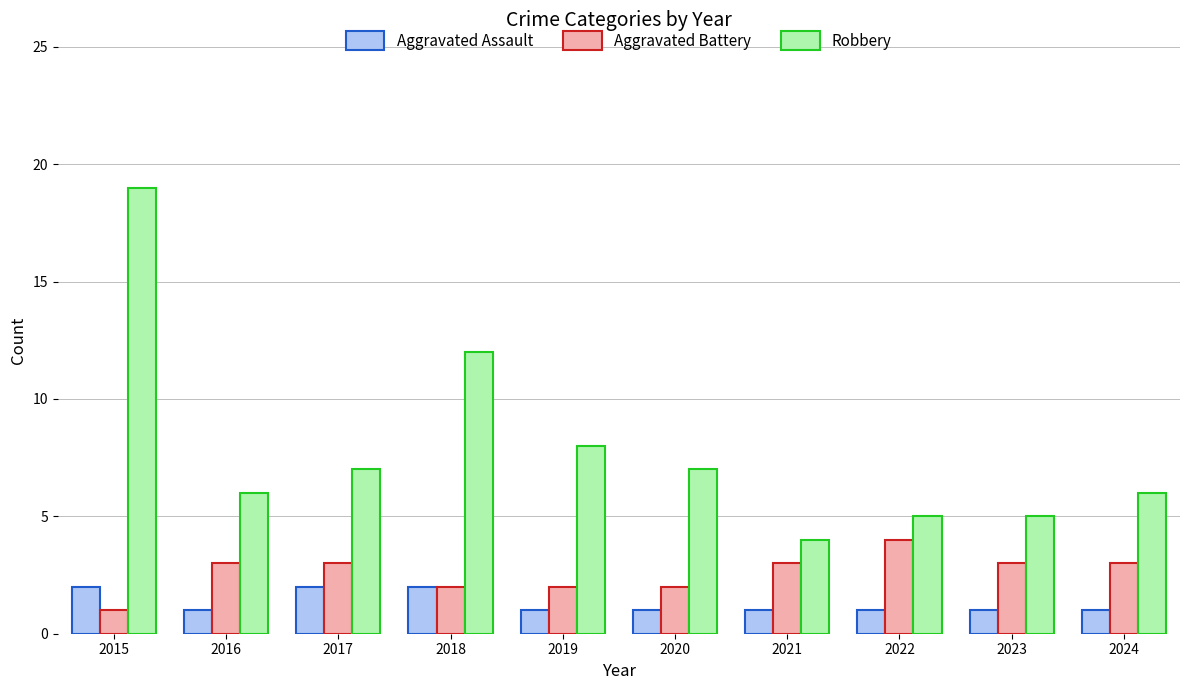

The Aggravated Assault series shows 1 at 2020. True or false?

True